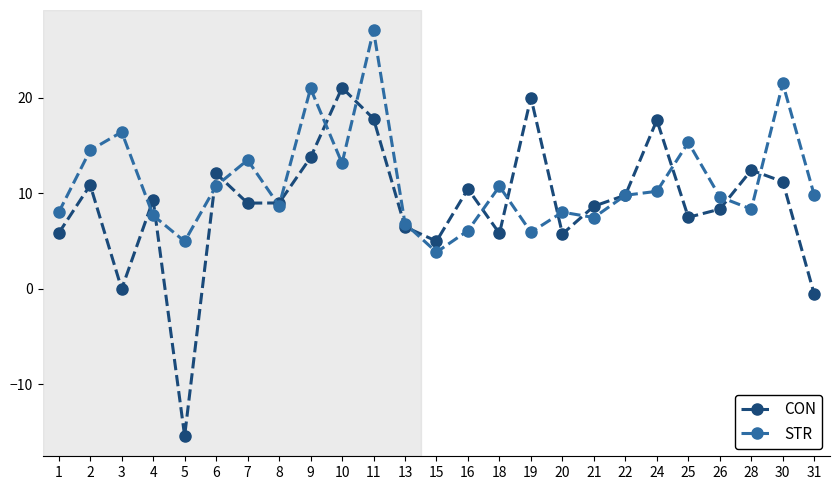

What is the sum of the STR values at 19 and 2?

20.4